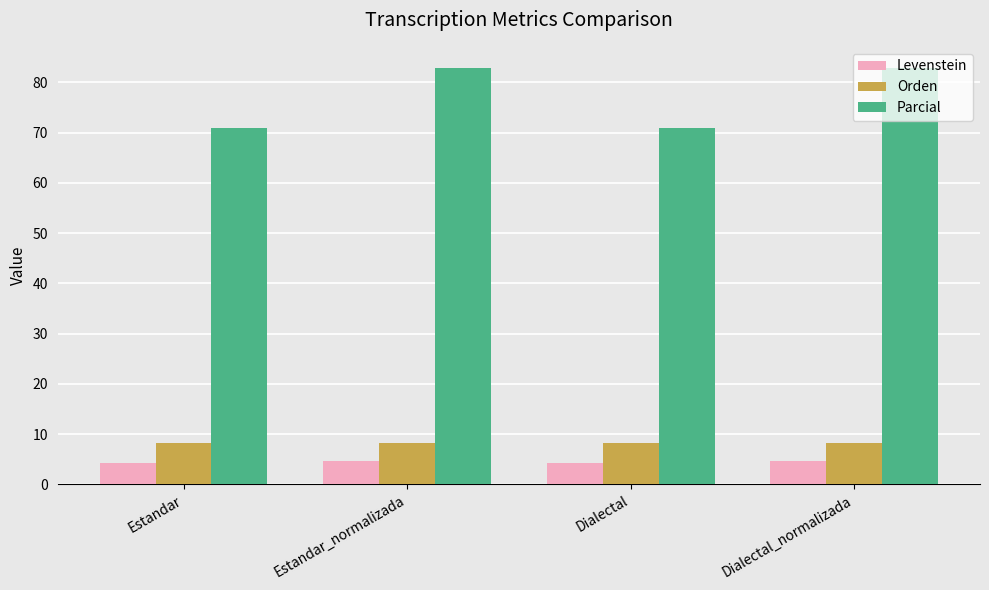

Reading left to right, extract all data points from this chart.

Levenstein: 4.3	4.7	4.3	4.7
Orden: 8.2	8.2	8.2	8.2
Parcial: 70.8	82.9	70.8	82.9